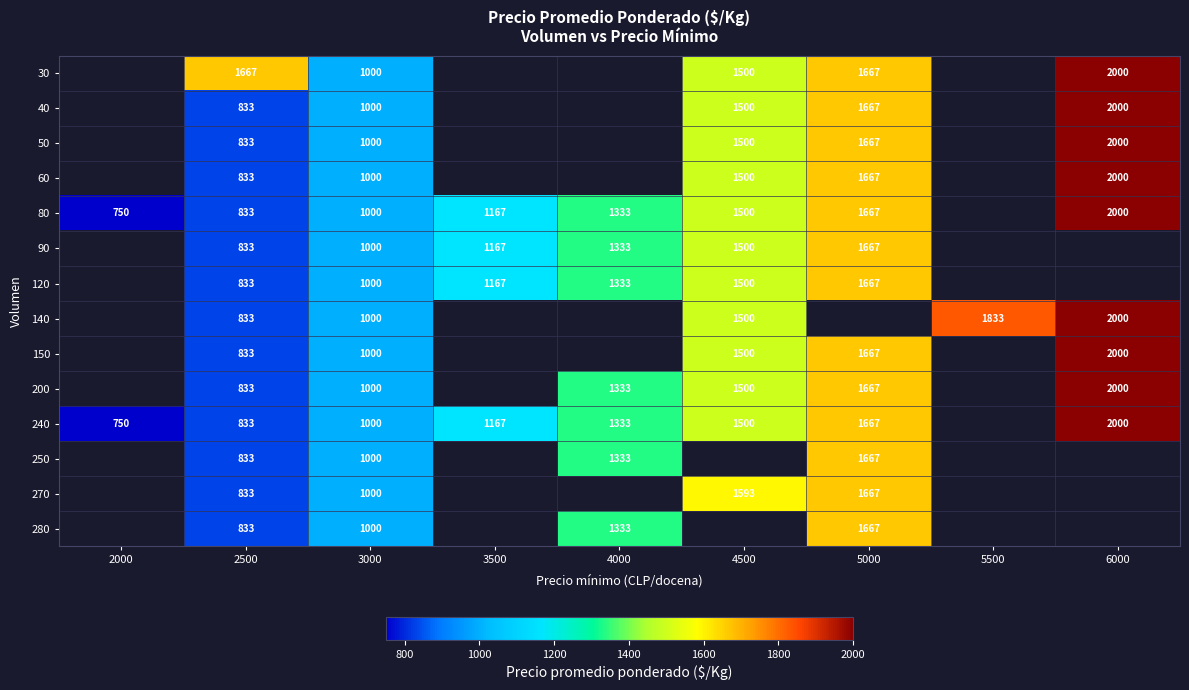

Is it true that 50 equals 326 at 3000?

False